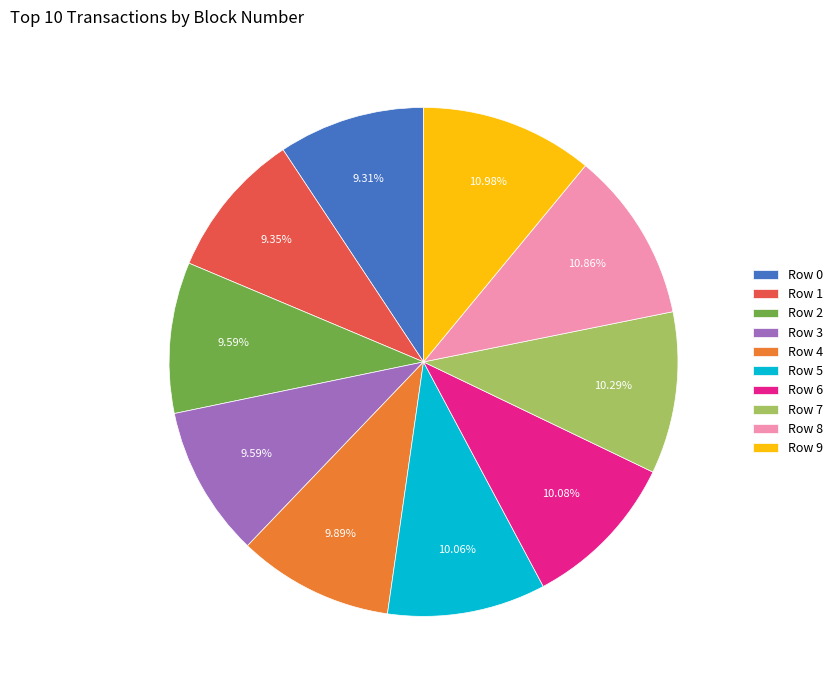

Count the number of slices in the pie.

10